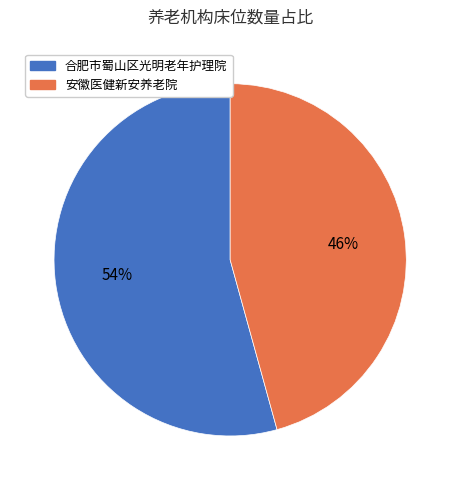

Which slice represents more than half of the pie?

合肥市蜀山区光明老年护理院